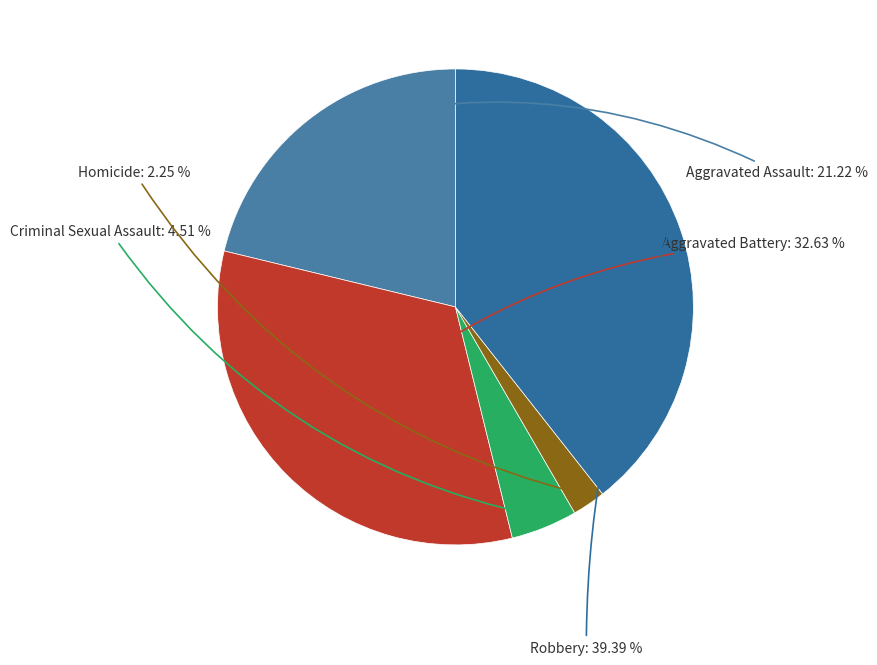

Approximately how many times larger is the value at Homicide compared to Aggravated Assault?

0.1